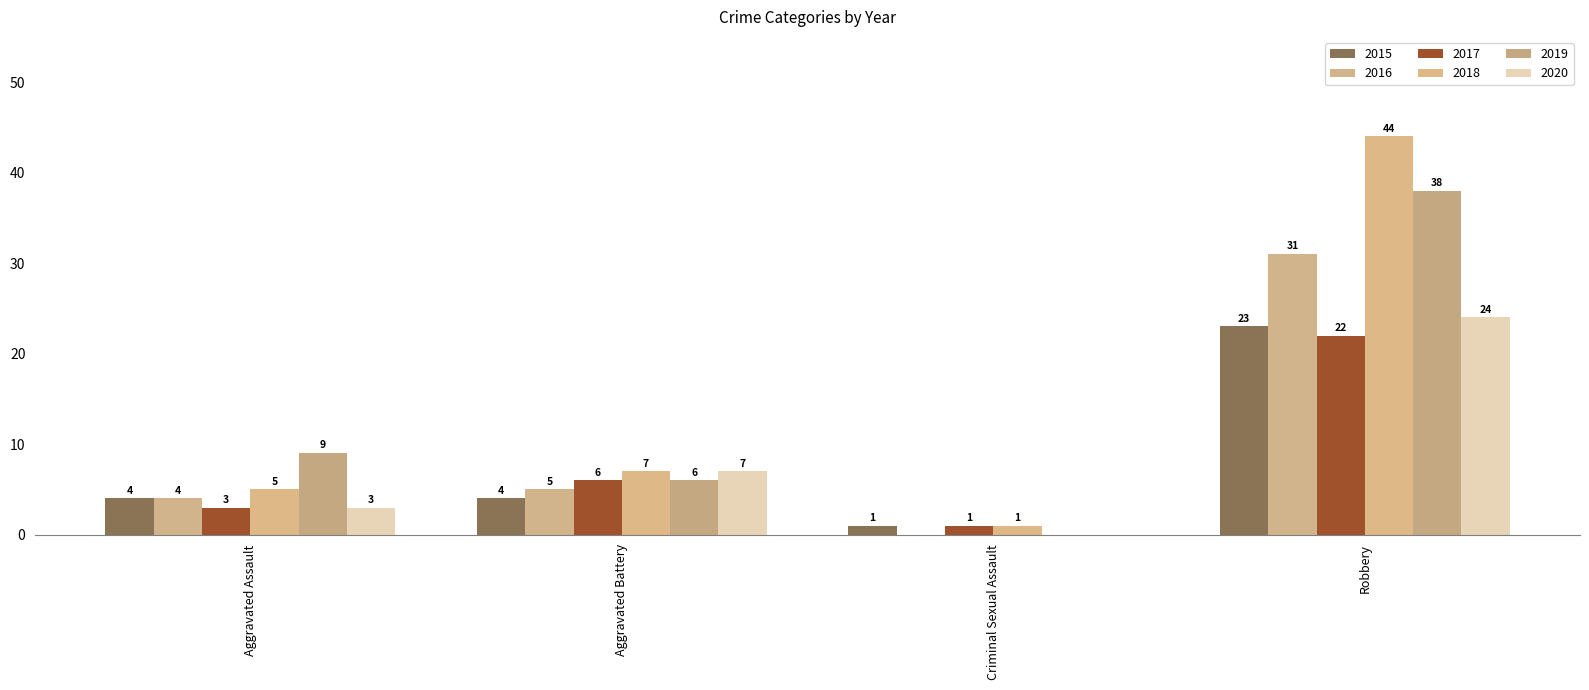

What is the value of the 2018 bar at the 3rd from the left?

1